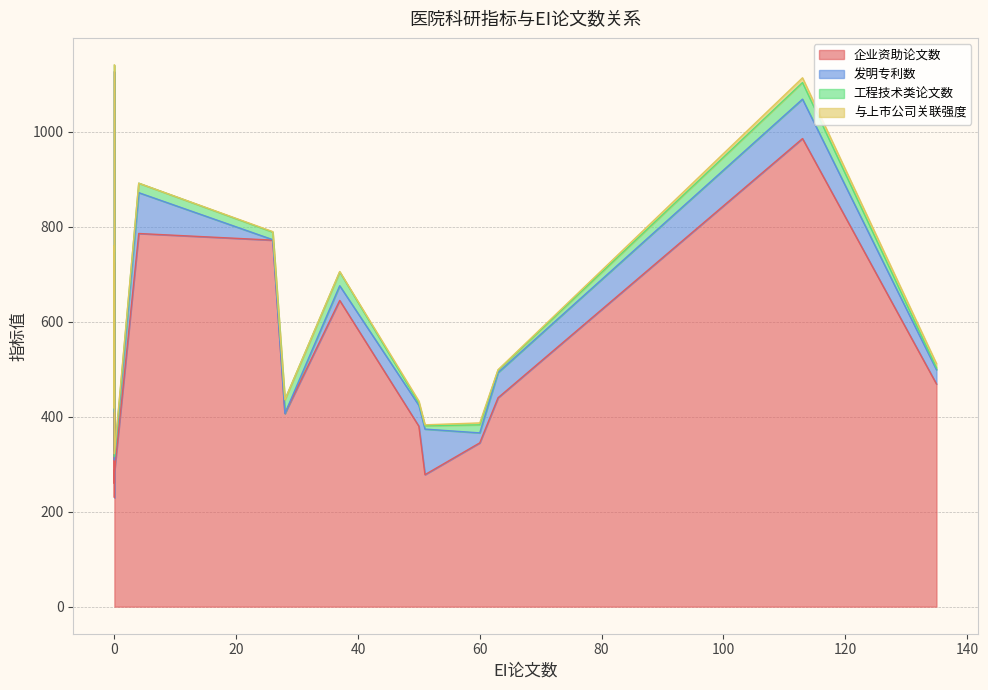

Which series ends up on top after the final intersection of 发明专利数 and 与上市公司关联强度?

发明专利数